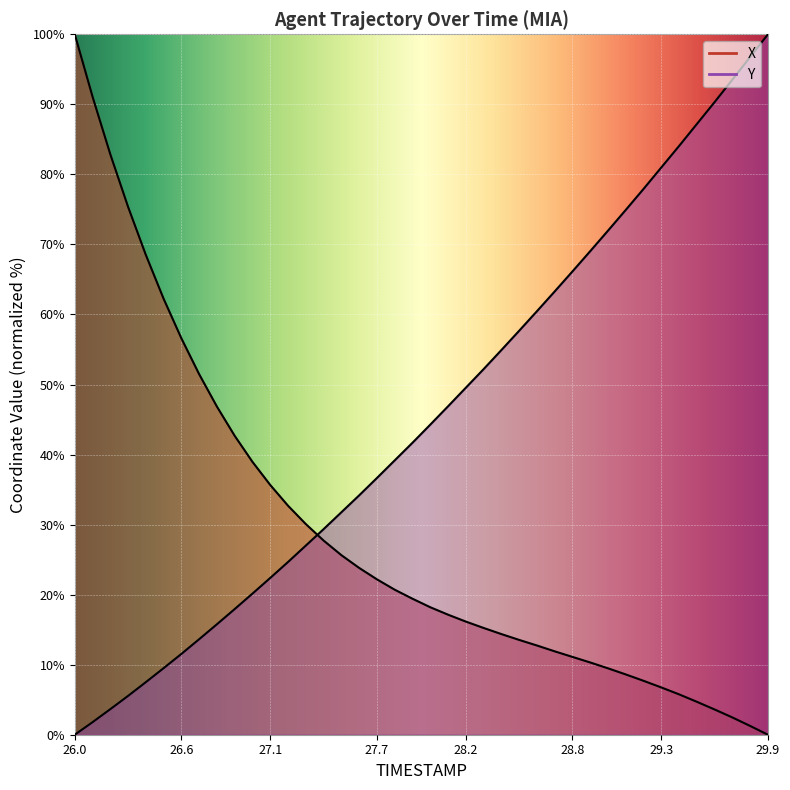

What are all the series names shown in the legend?

X, Y